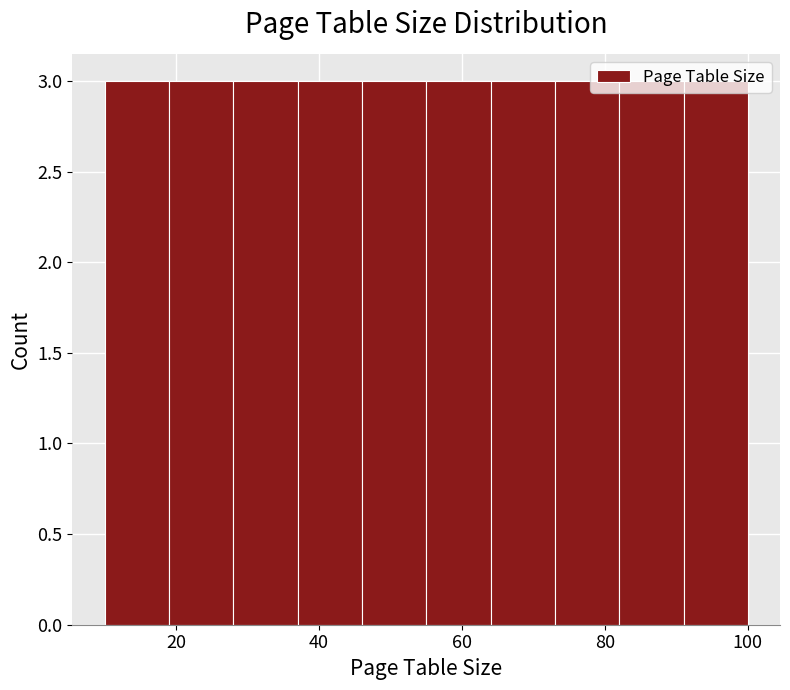

Reading left to right, transcribe this chart: for each bar, give the range it covers on the x-axis and its height. Neither the bar edges nor the heights are printed on the chart, so give them approximately, as read against the axes.

10 to 19: 3
19 to 28: 3
28 to 37: 3
37 to 46: 3
46 to 55: 3
55 to 64: 3
64 to 73: 3
73 to 82: 3
82 to 91: 3
91 to 100: 3